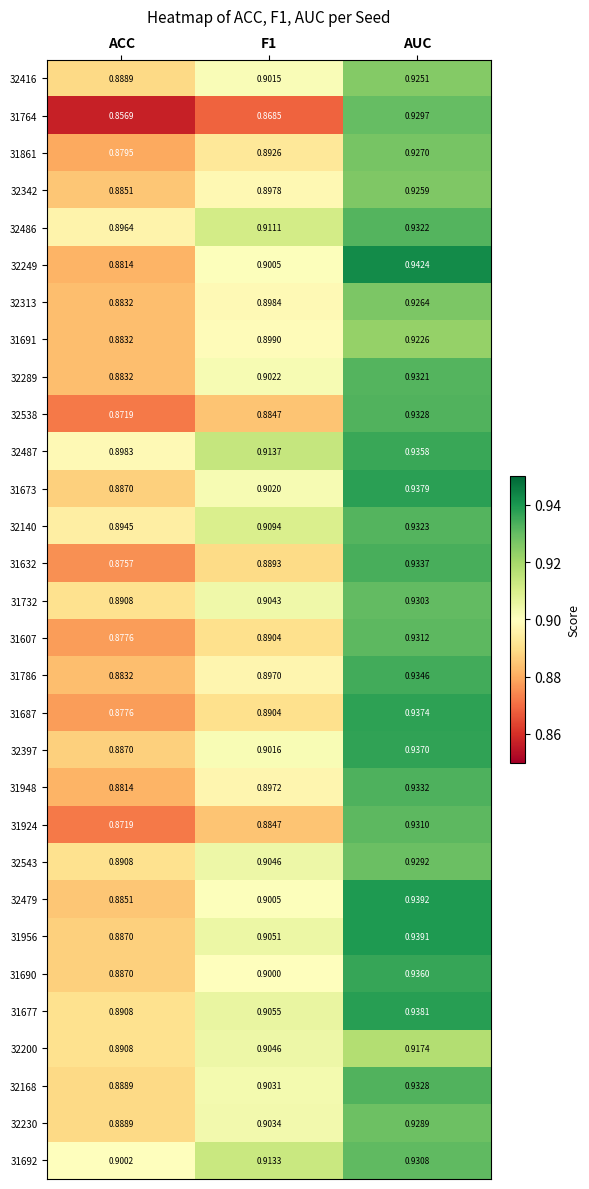

At which label is 31956 closest to 0?

ACC